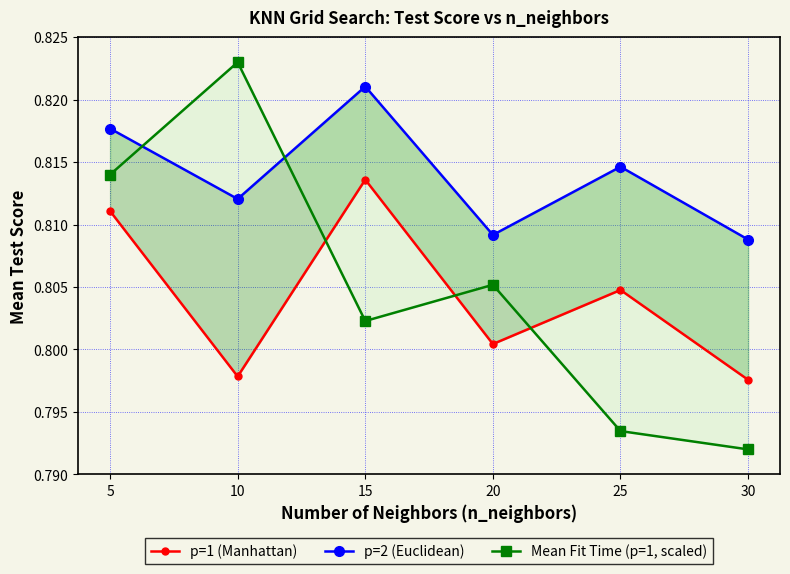

True or false: p=2 (Euclidean) and p=1 (Manhattan) intersect in this chart.

False